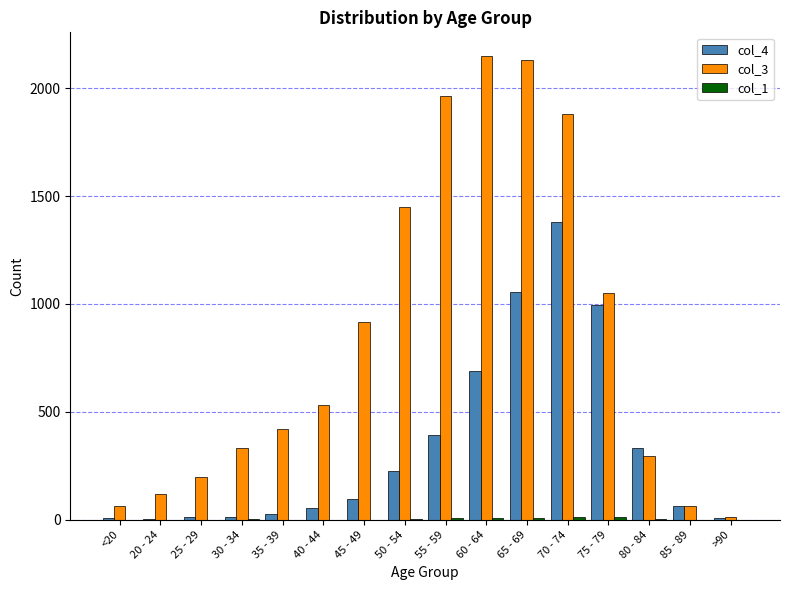

True or false: col_4 has a value of 1057 at 65 - 69.

True